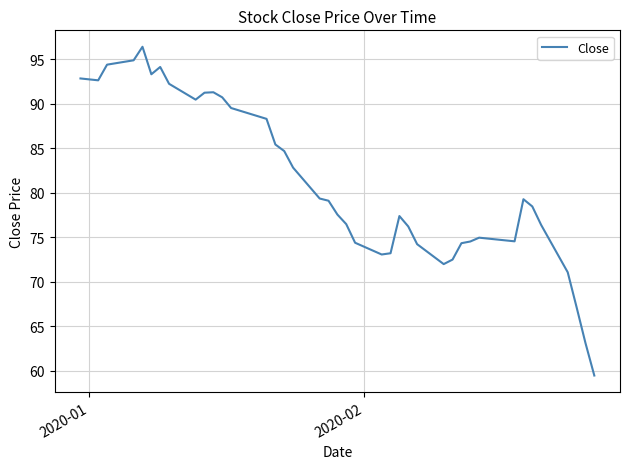

What is the average value?

81.1